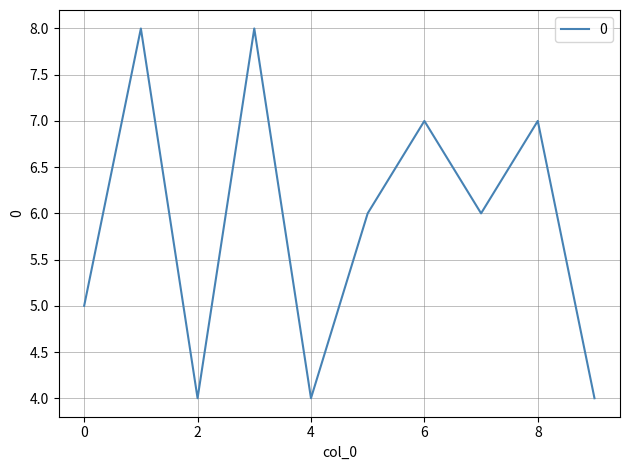

What is the smallest value displayed?

4